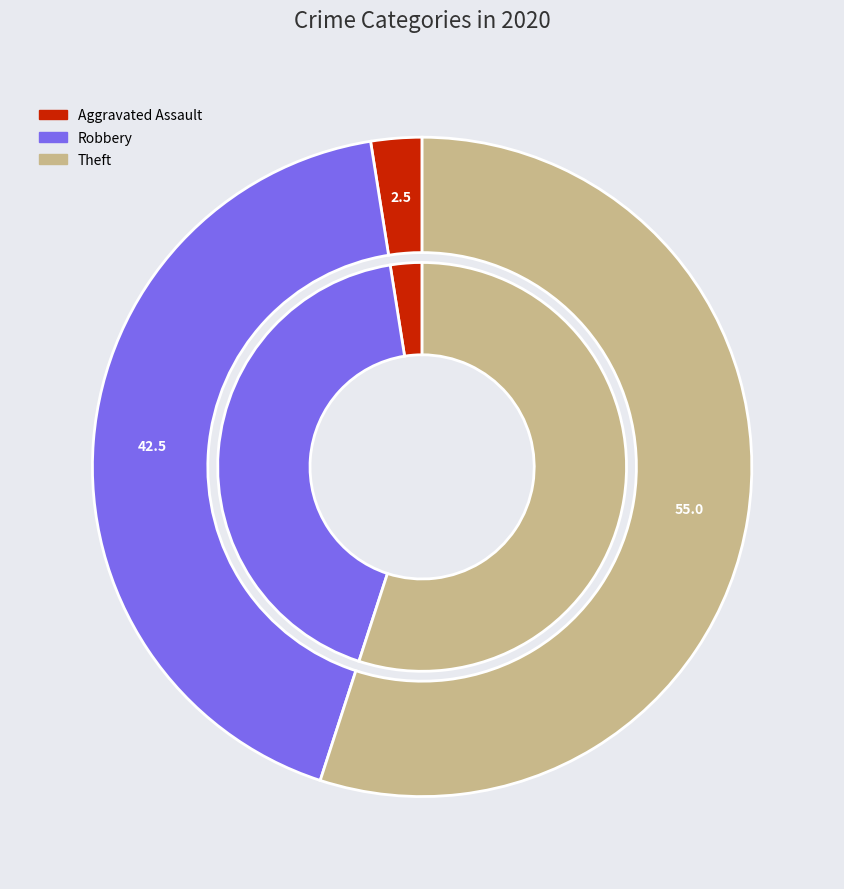

Does Arson represent more than half of the total?

No